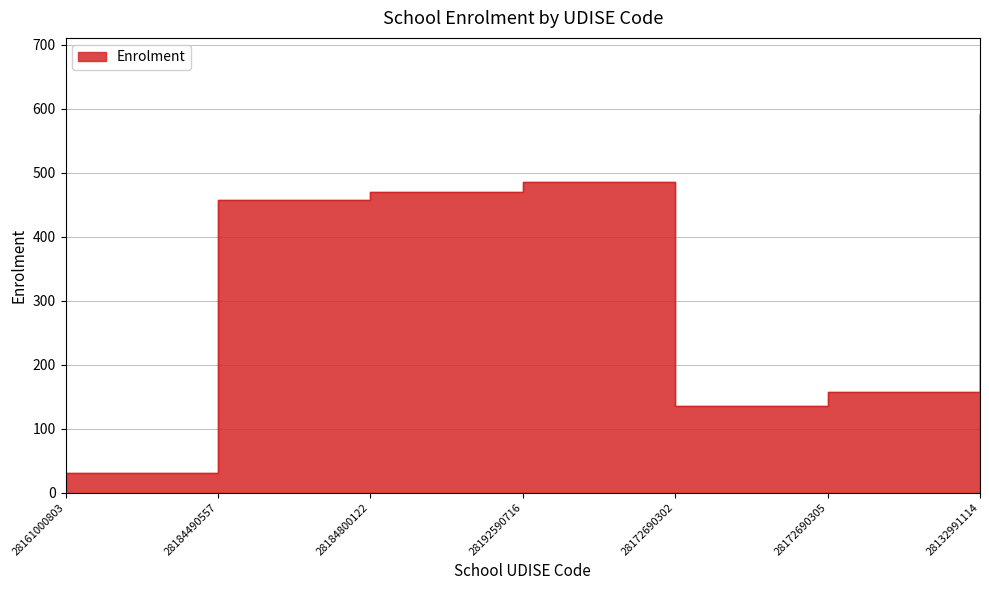

What is the greatest value displayed?

592